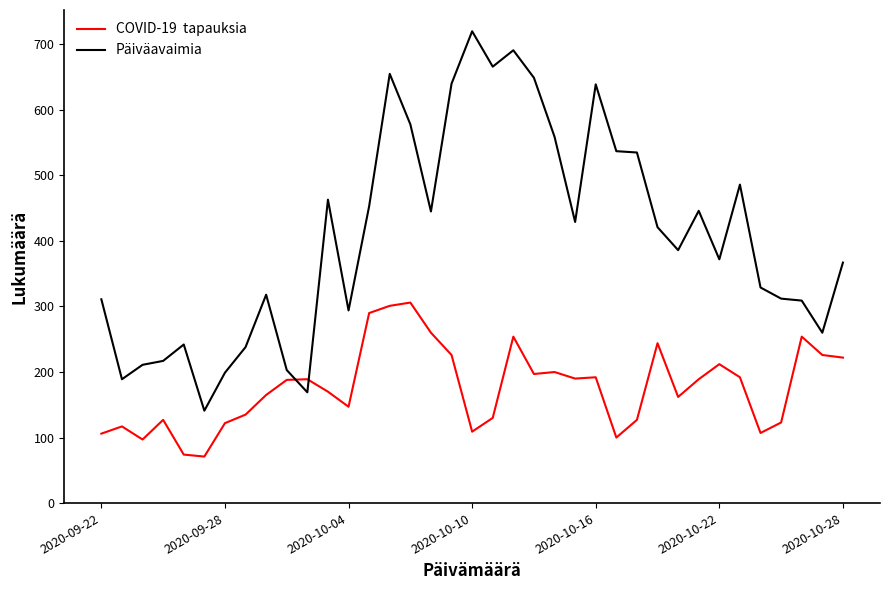

What is the smallest value displayed?

71